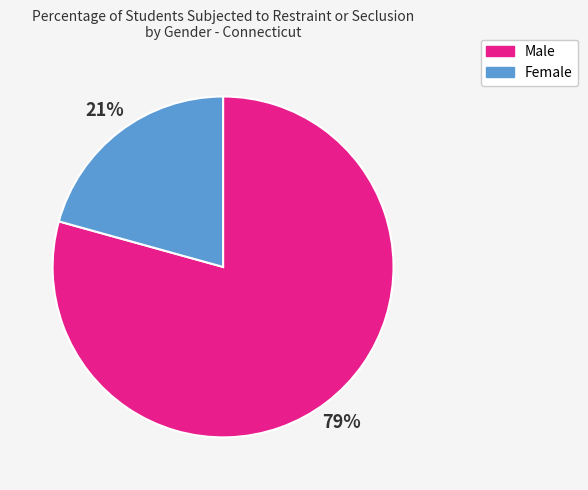

To the nearest percent, what is the combined percentage of Male and Female?

100%